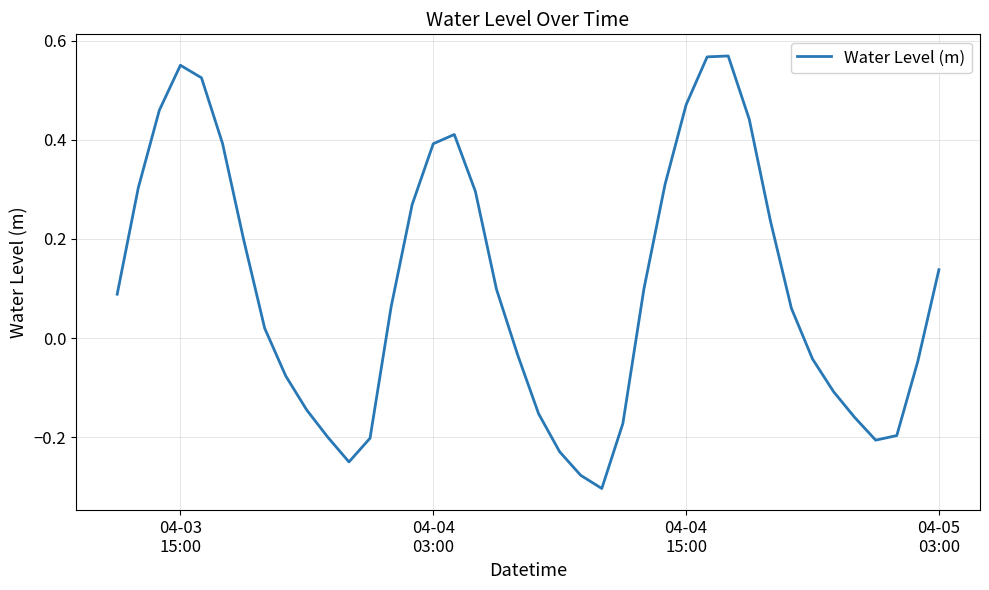

What is the difference between the maximum and minimum values?

0.9